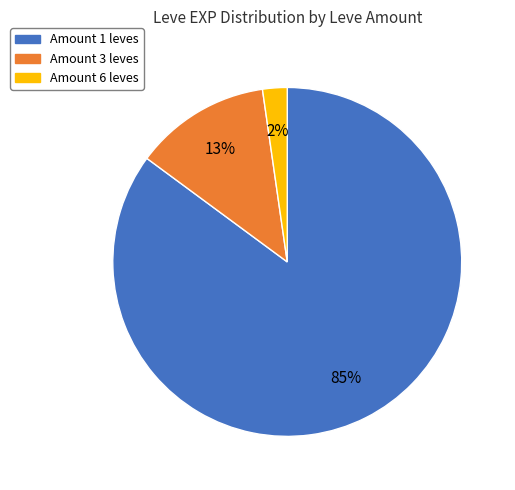

Does any single category account for the majority?

Yes